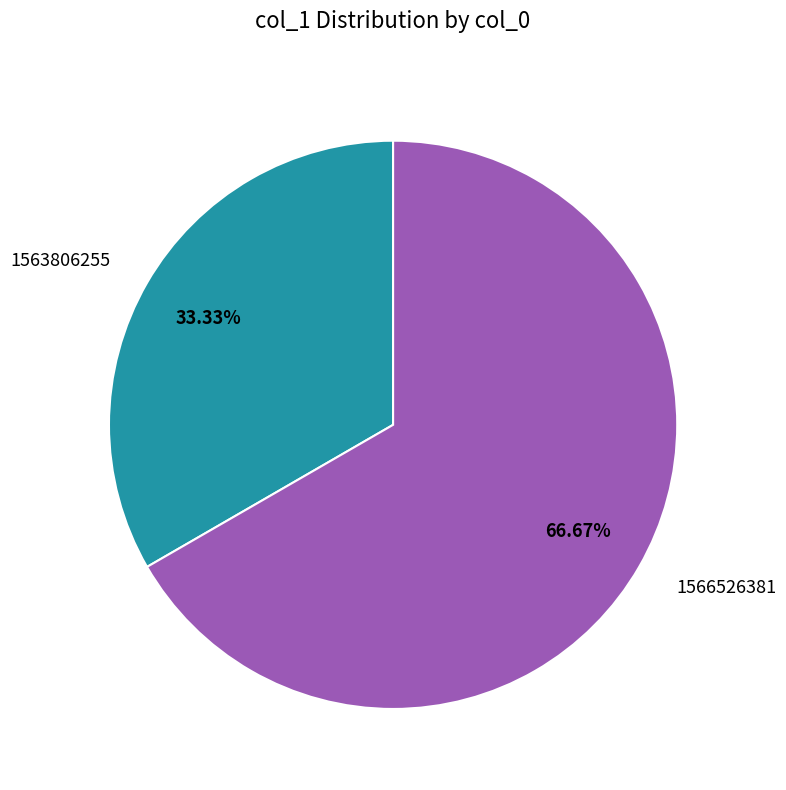

Which slice is the largest?

1566526381